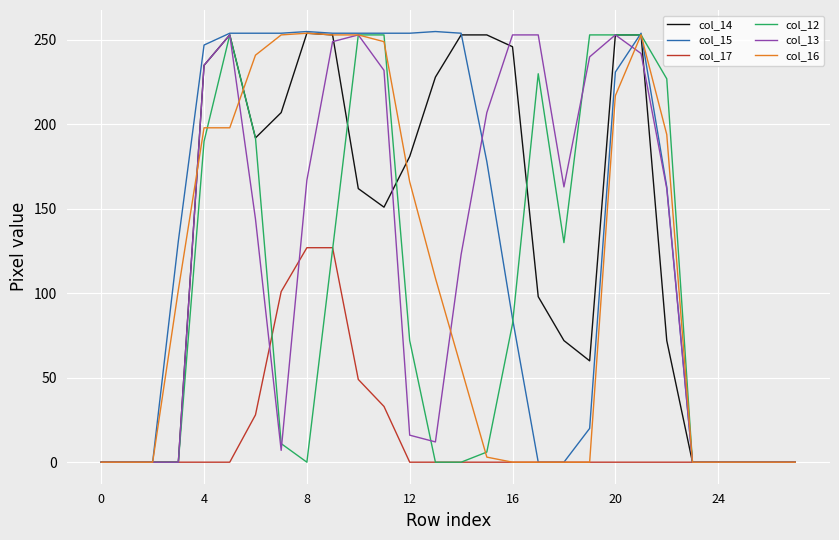

What is the greatest value displayed?

255